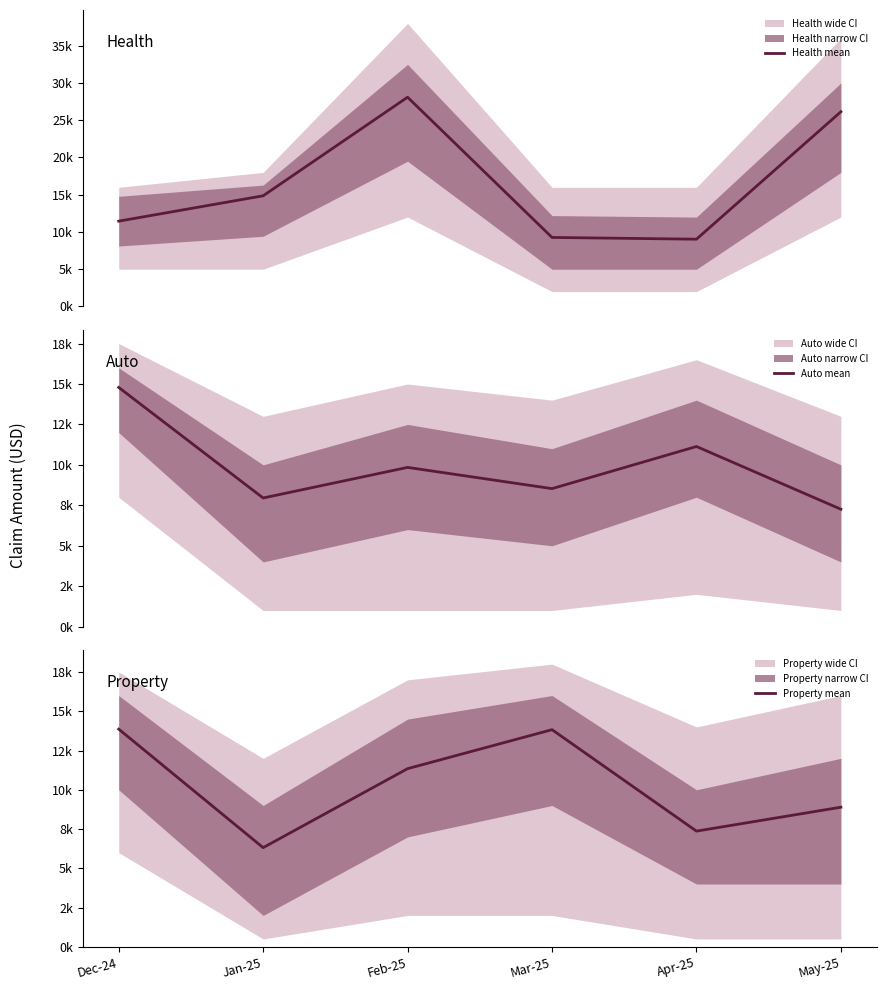

How many lines are shown in the chart?

3